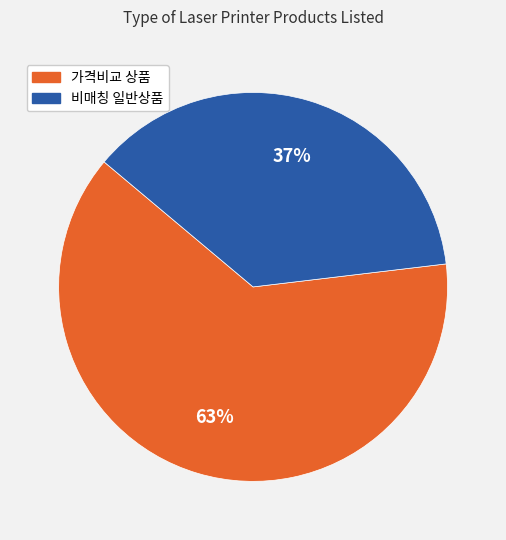

To the nearest percent, what is the average slice percentage?

50%